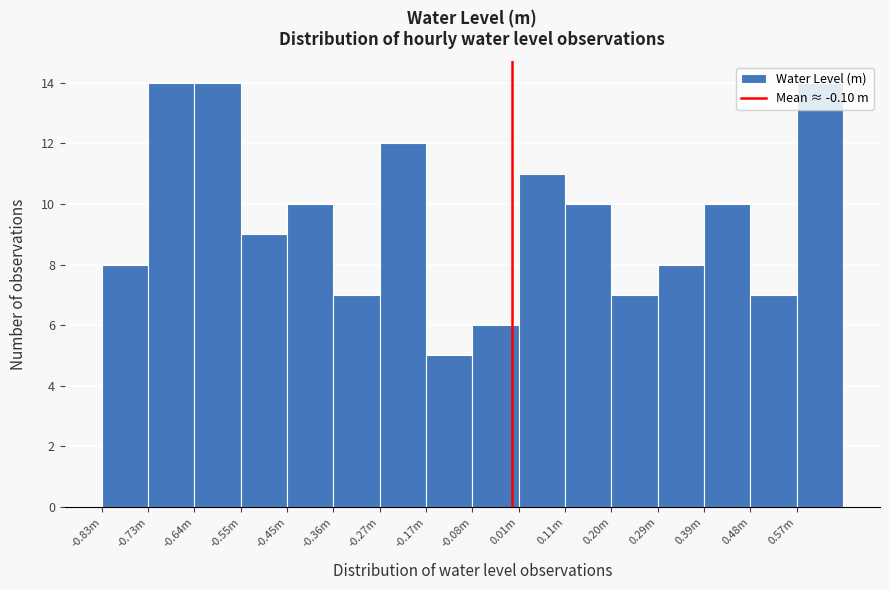

Approximately how many times larger is the value at -0.55m compared to 0.57m?

0.6